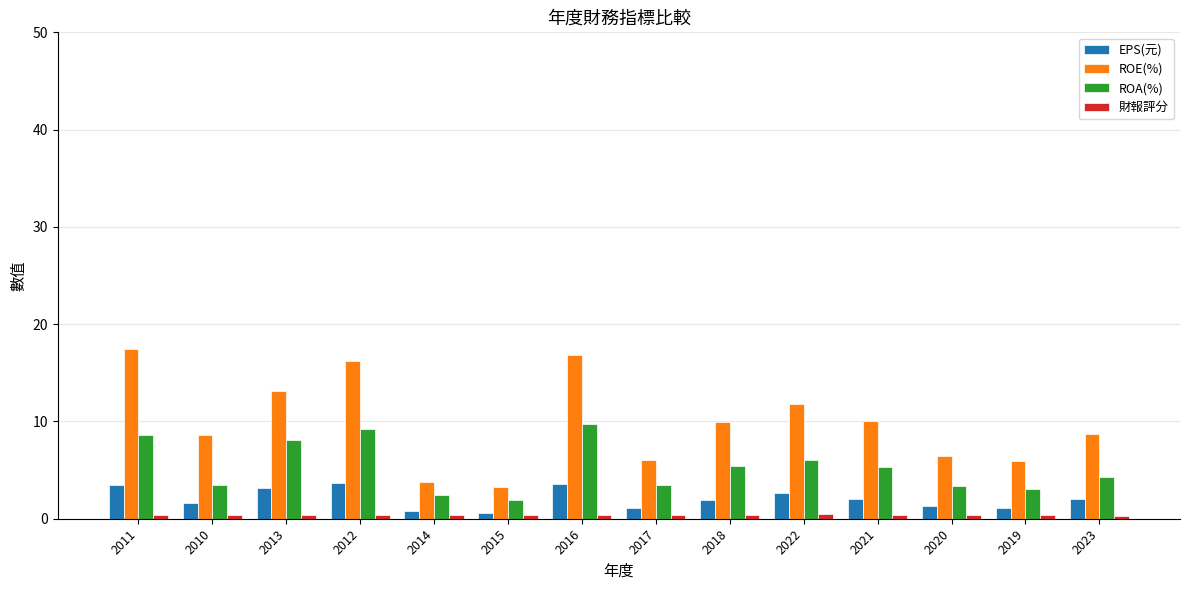

Which category has the highest value in the ROA(%) series?

2016